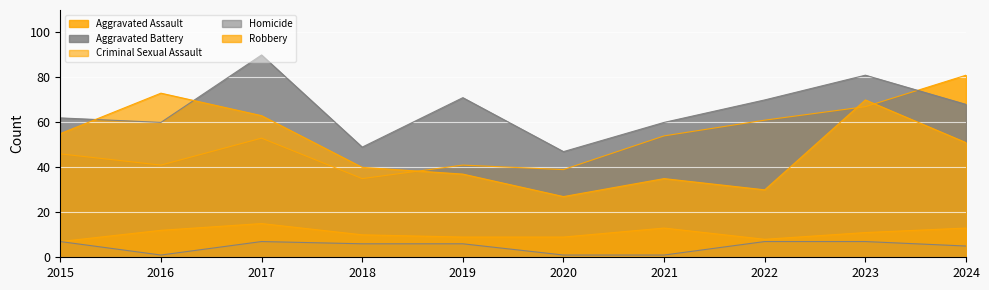

What is the value of the Robbery point at the 8th from the left?

30